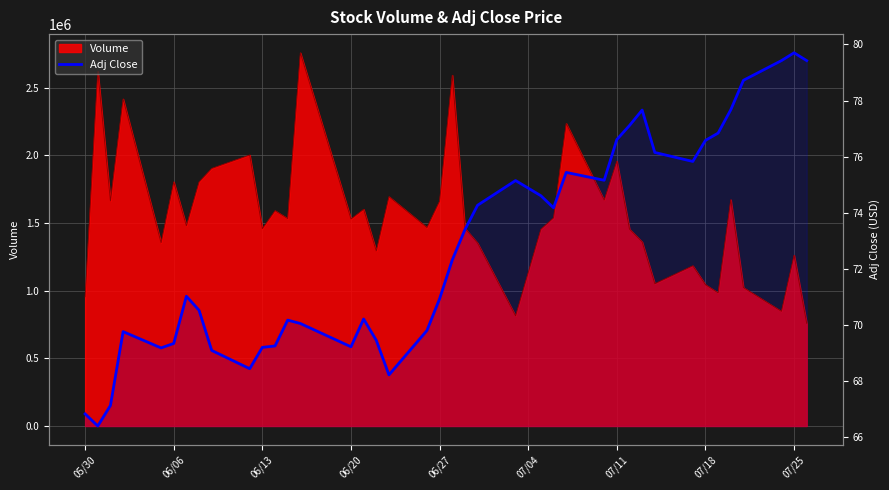

How many interior local valleys (lower than both neighbors) does the data have?

8